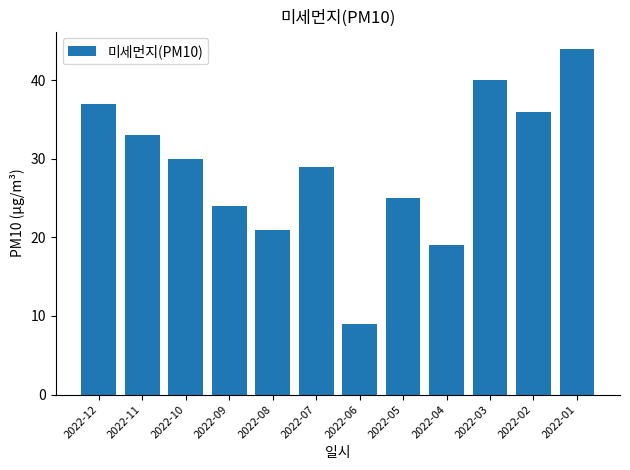

What is the value of the 4th bar from the left?

24